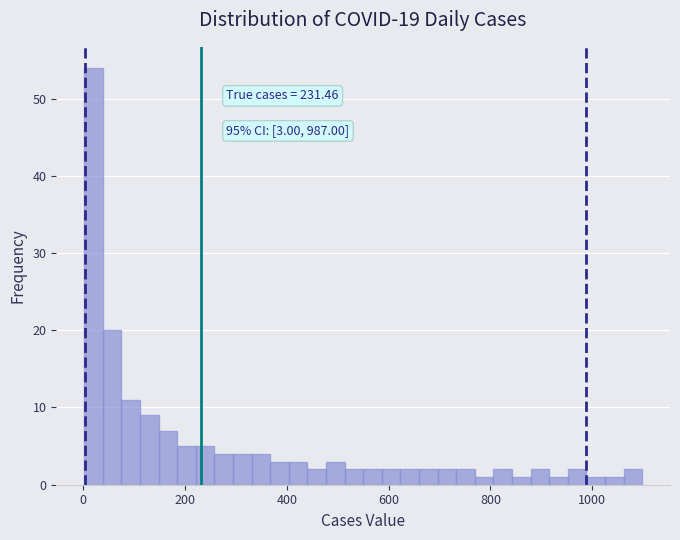

Around what value on the x-axis is the tallest bar? Give the approximate position of its centre, as read against the axis.

20